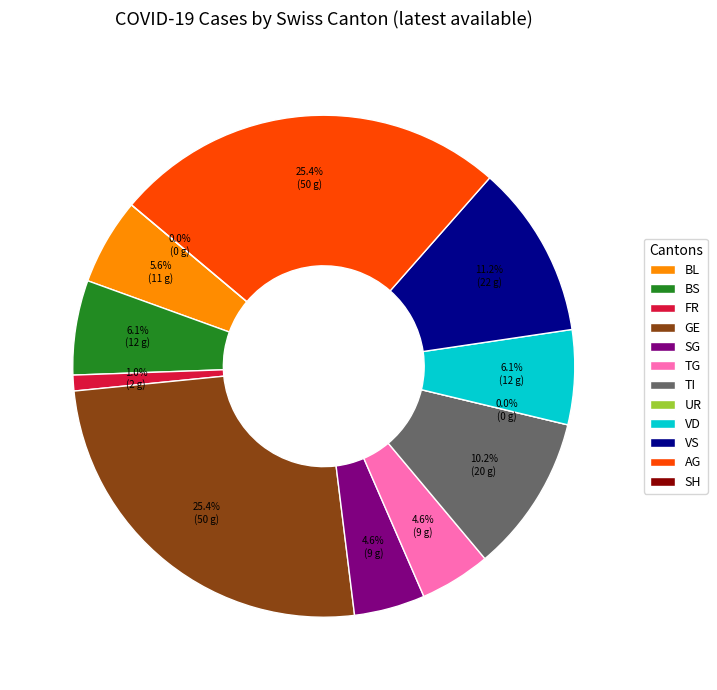

Is SH the majority of the pie?

No